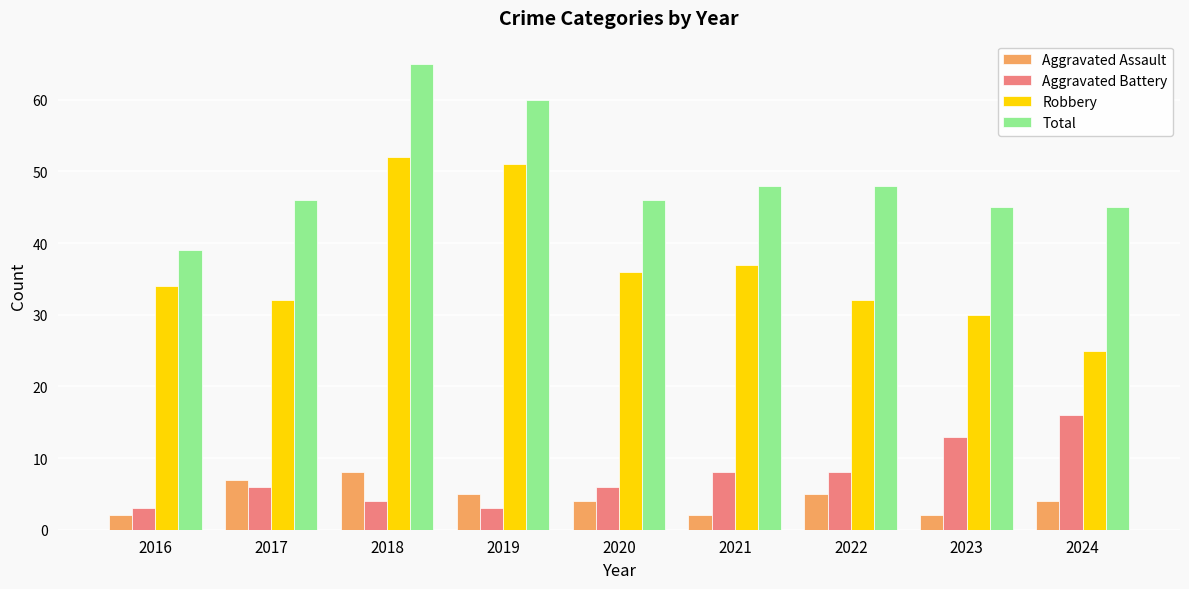

What is the average value of the Robbery series?

37